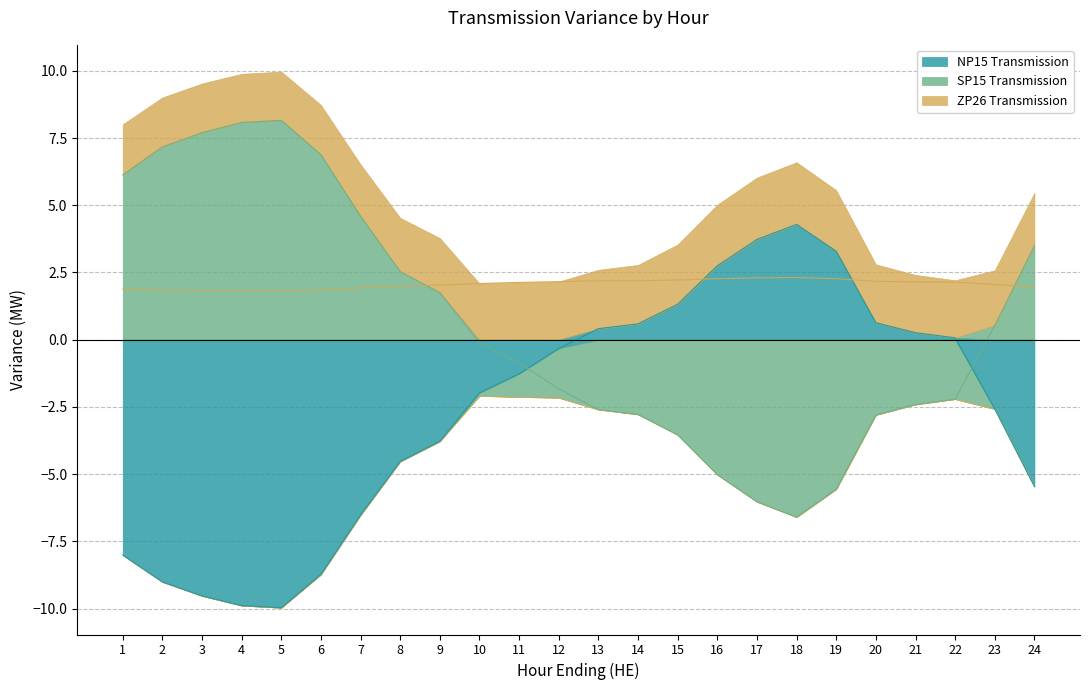

Where does the ZP26 Transmission series first go above 2?

9